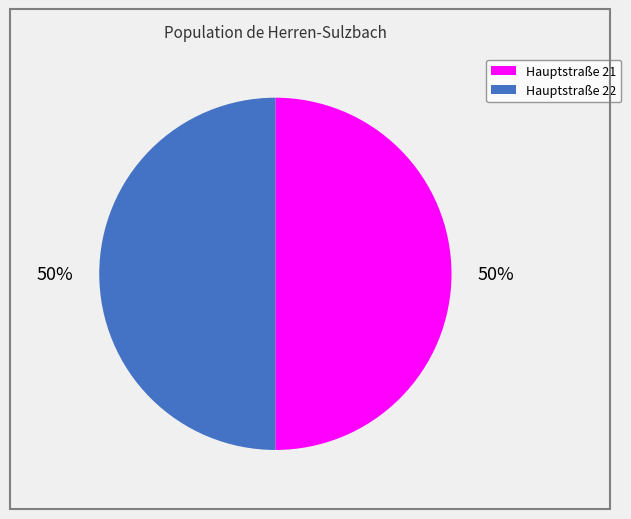

To the nearest percent, what is the combined percentage of Hauptstraße 22 and Hauptstraße 21?

100%